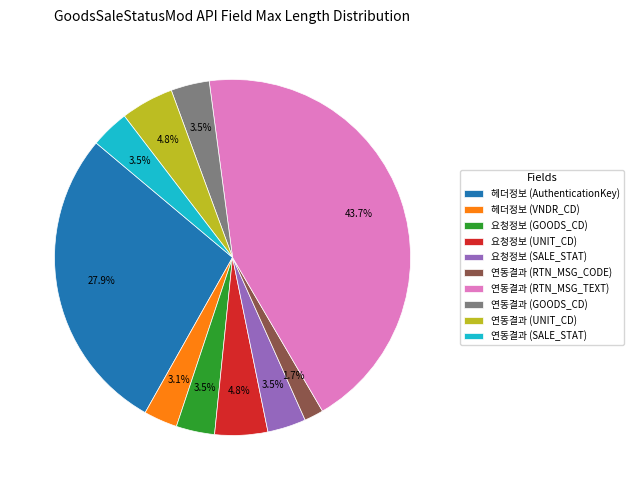

What is the smallest slice in the pie chart?

연동결과 (RTN_MSG_CODE)